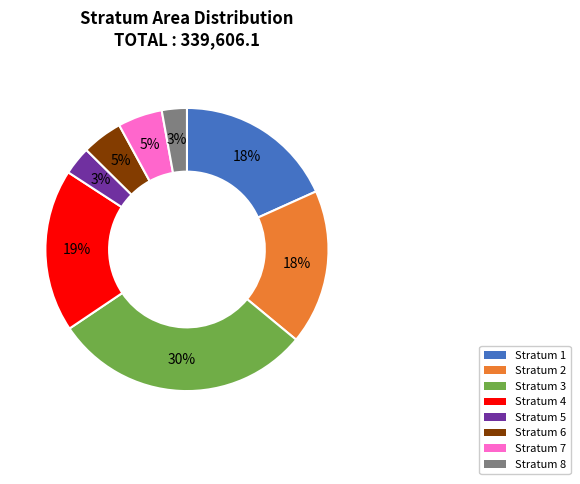

What percentage is the Stratum 1 slice, to the nearest percent?

18%